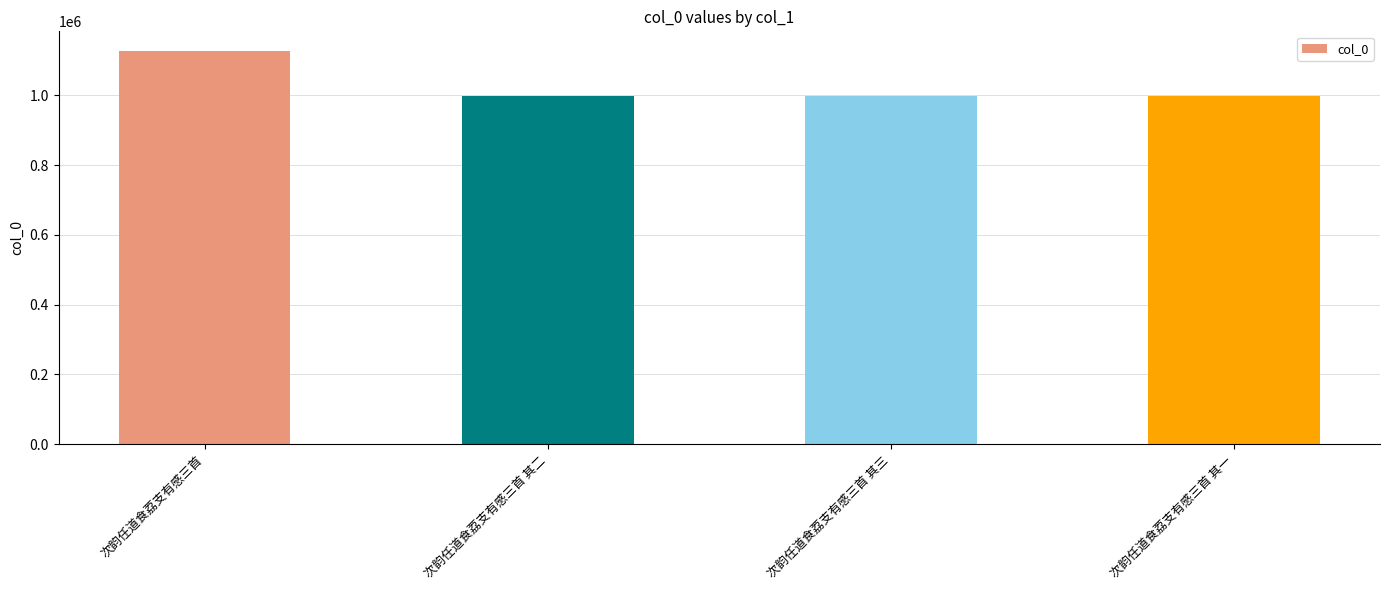

The value at 次韵任道食荔支有感三首 其二 is 1535989. True or false?

False